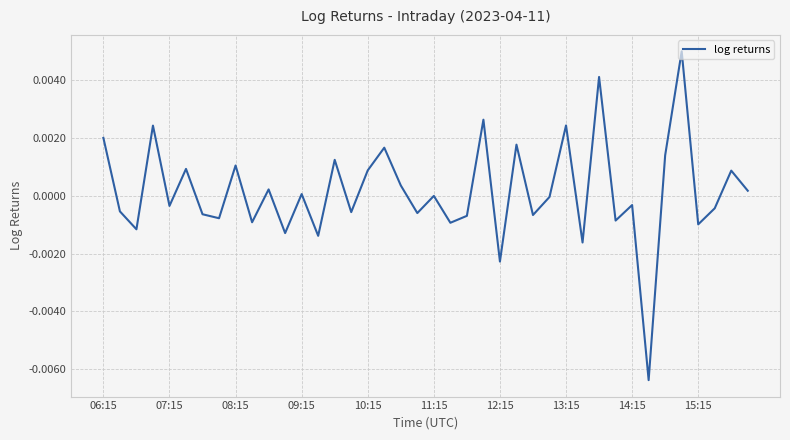

Does the chart display data point markers on the line(s)?

No